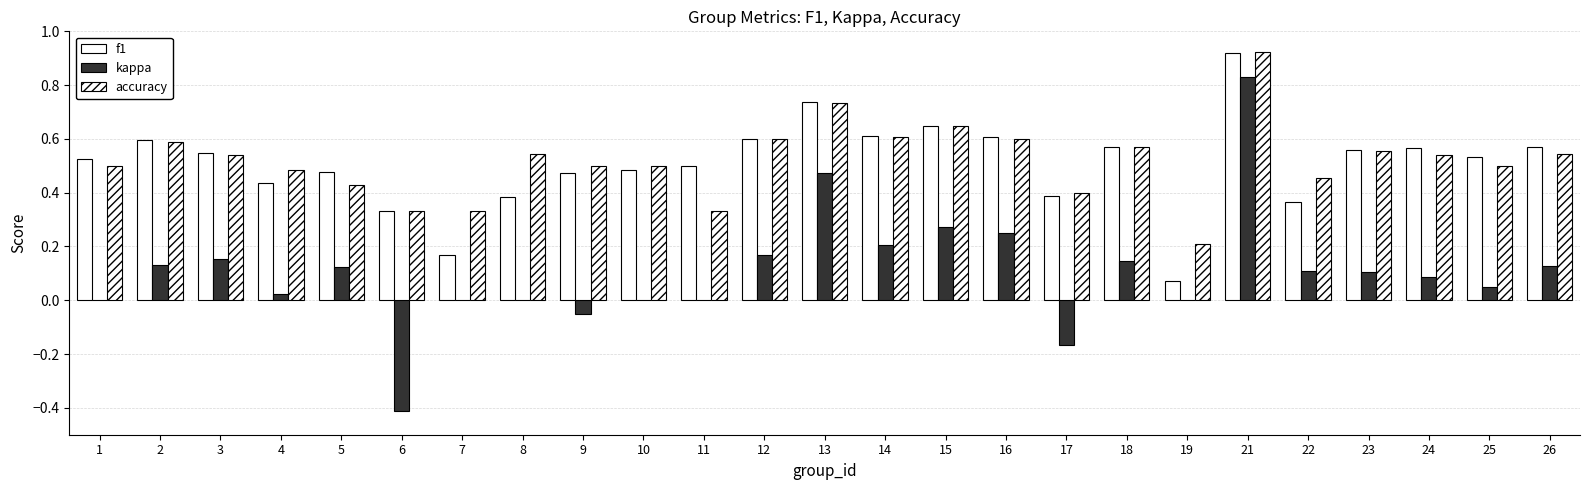

What is the sum of the f1 values at 21 and 23?

1.5